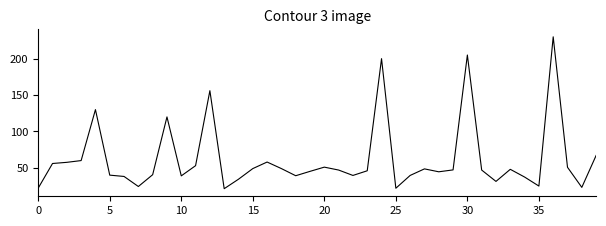

What is the difference between the maximum and minimum values?

208.6